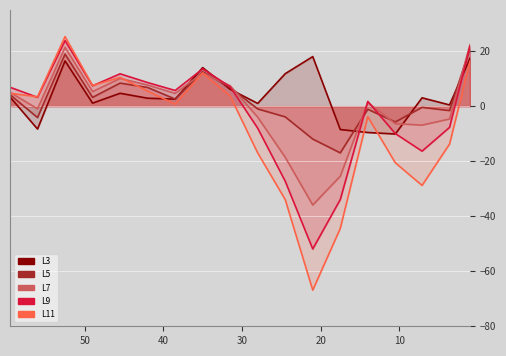

After their last crossing, which series has the higher values: L7 or L3?

L7